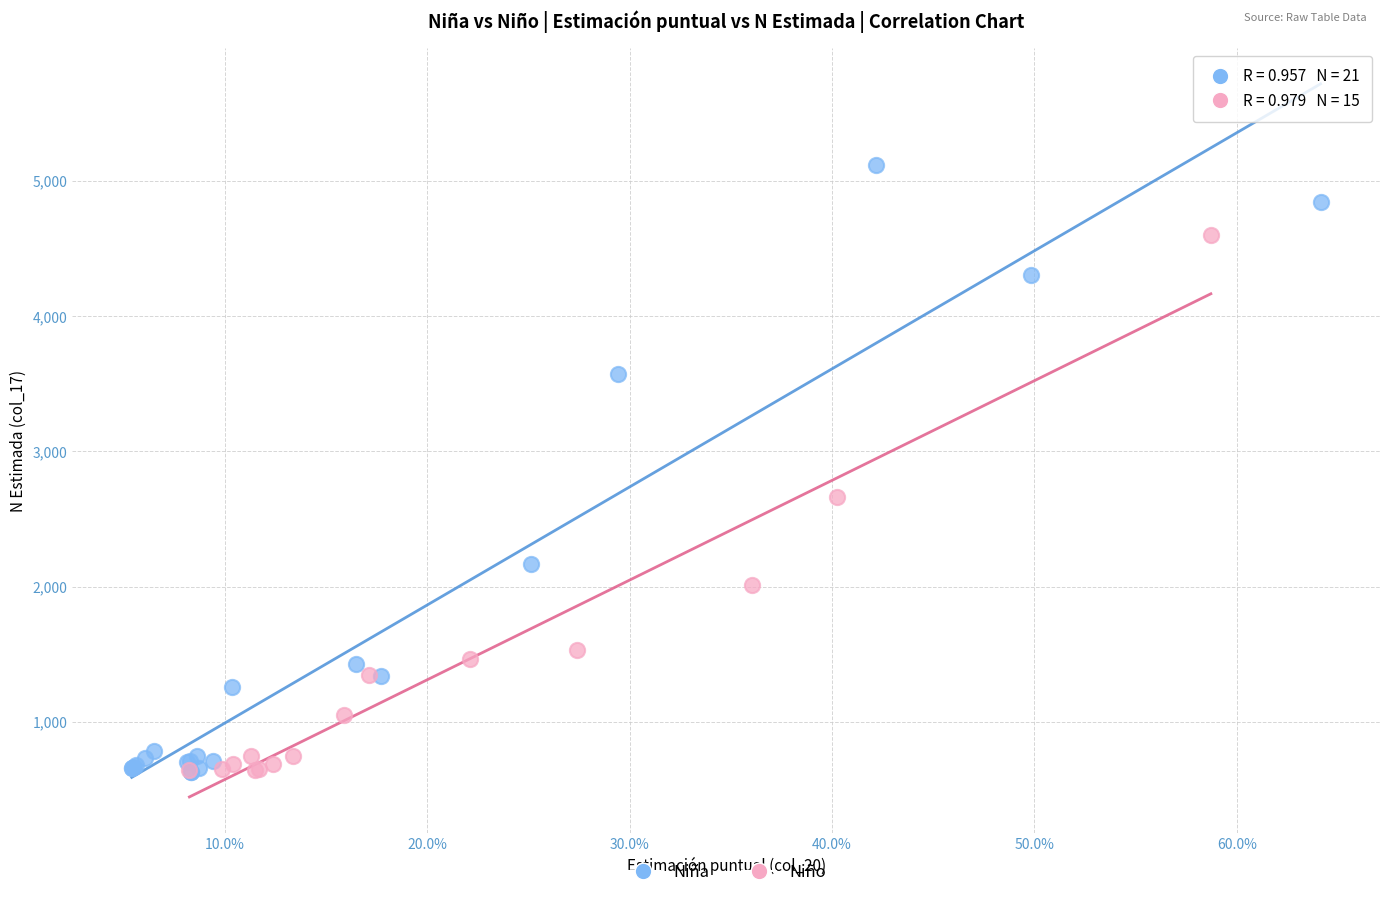

Which series has the widest spread of Y values?

Niña